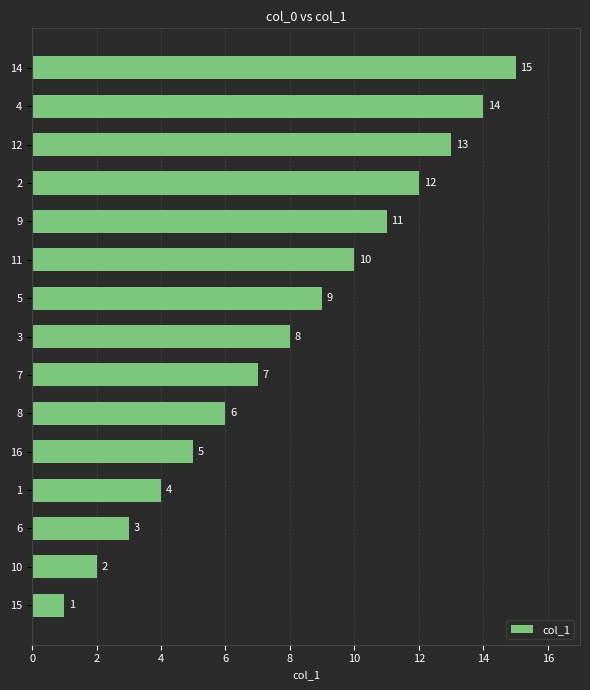

List the labels in order of value, largest first.

14, 4, 12, 2, 9, 11, 5, 3, 7, 8, 16, 1, 6, 10, 15